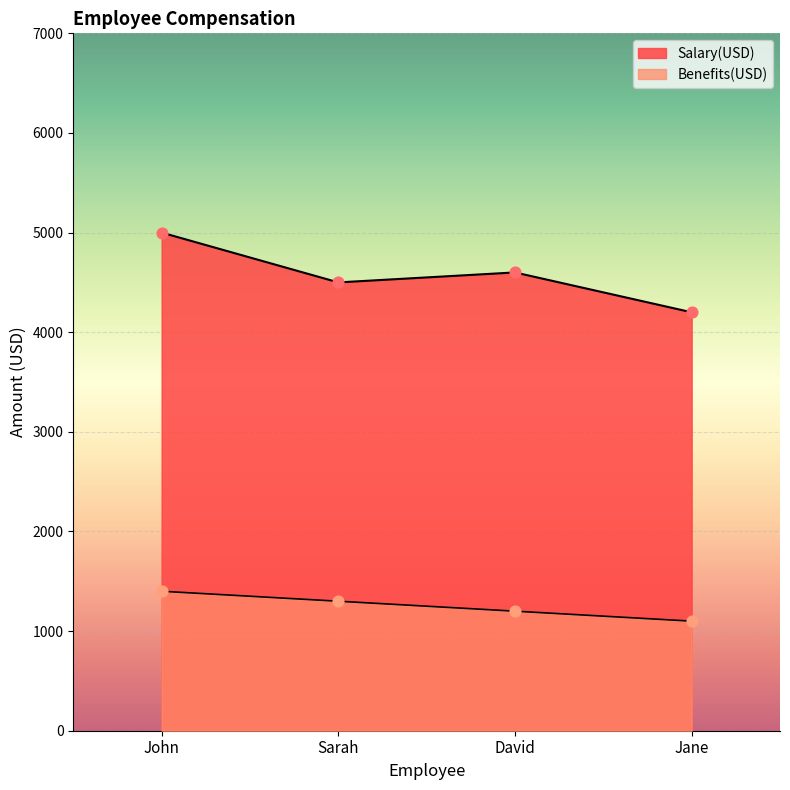

What are all the series names shown in the legend?

Salary(USD), Benefits(USD)